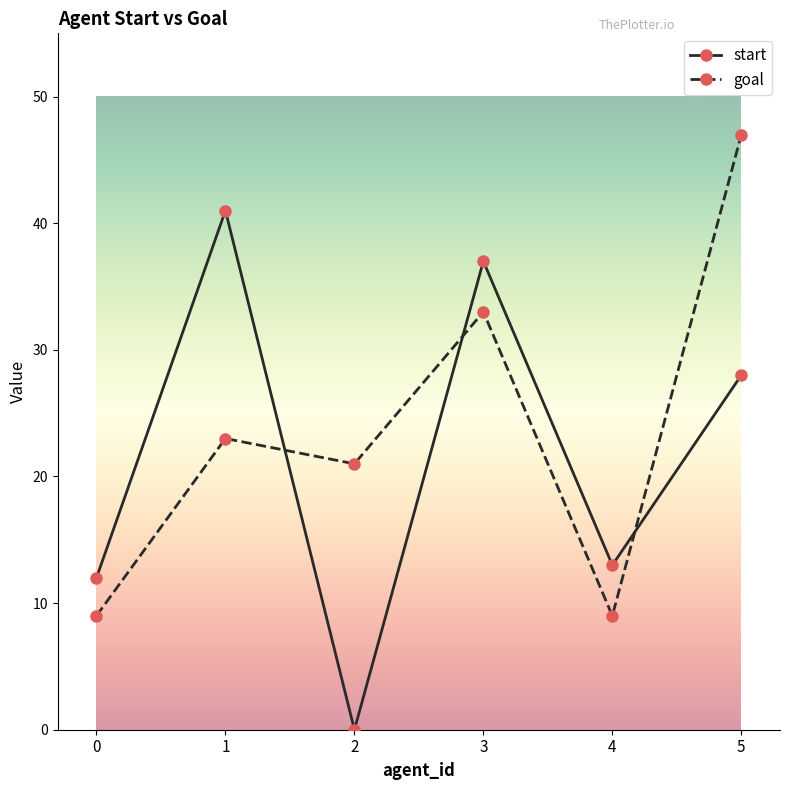

What are all the series names shown in the legend?

start, goal